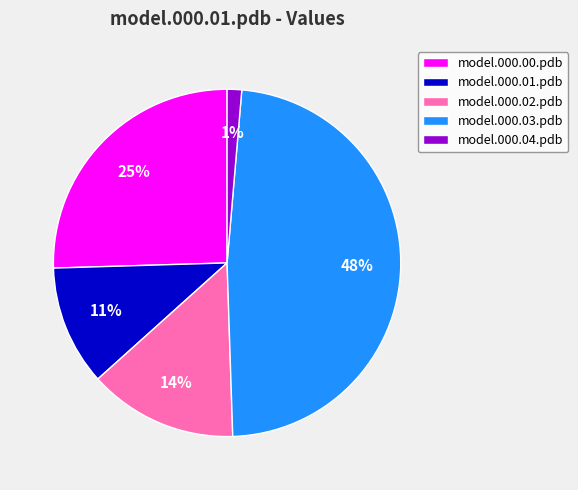

Which slice is the smallest?

model.000.04.pdb